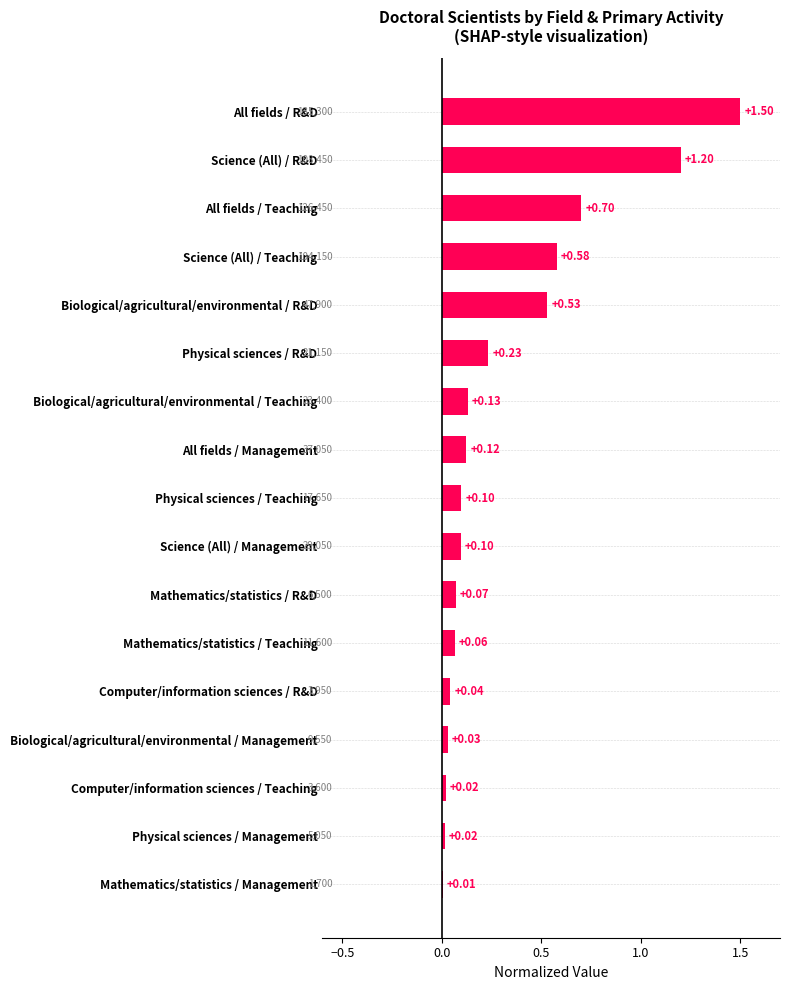

Which has a higher value, Mathematics/statistics / R&D or Physical sciences / Teaching?

Physical sciences / Teaching